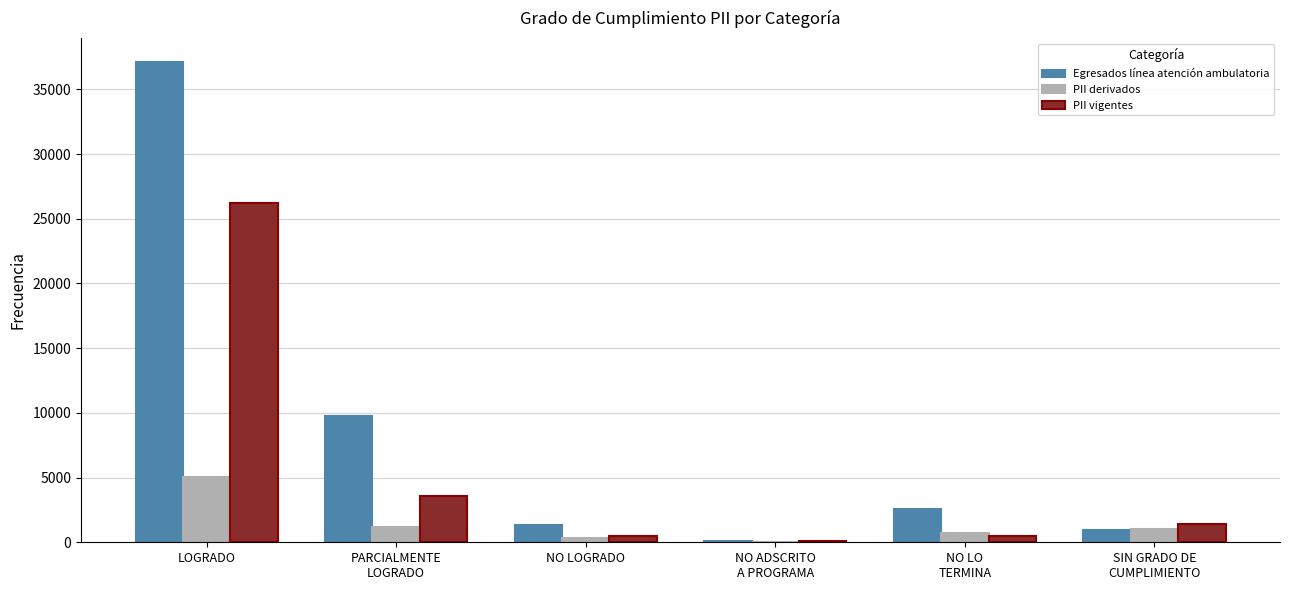

The Egresados línea atención ambulatoria series shows 16155 at LOGRADO. True or false?

False